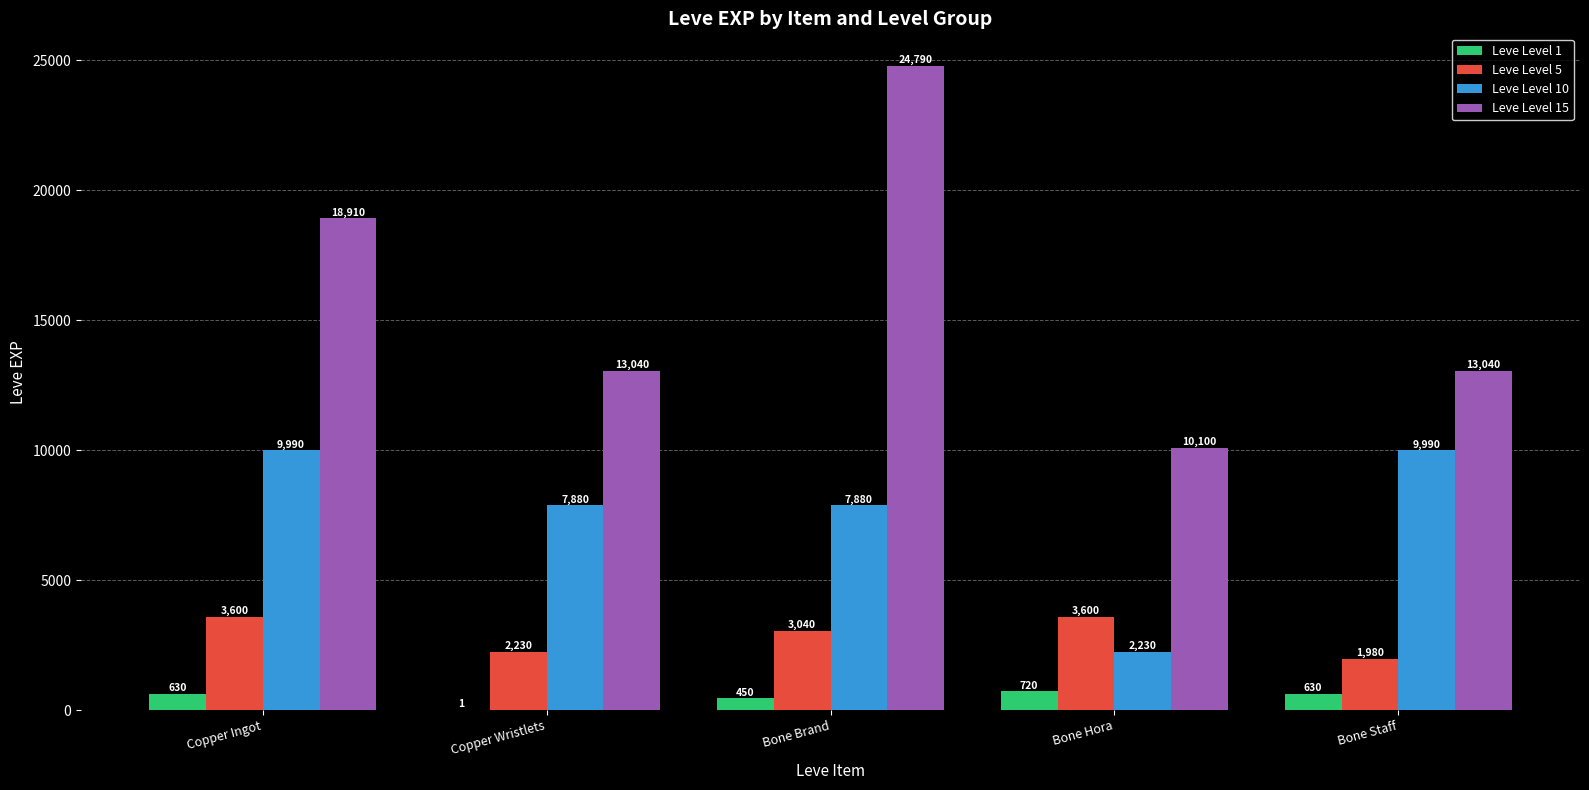

The Leve Level 5 series shows 3040 at Bone Brand. True or false?

True